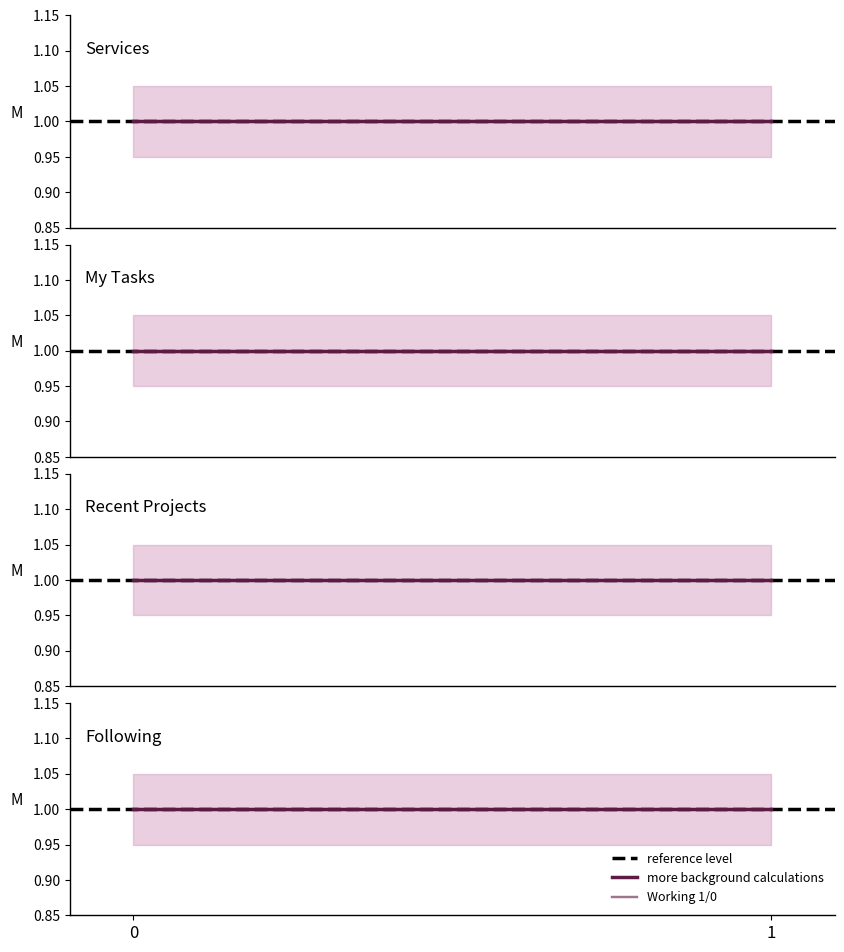

What is the sum of all reference level values?

2